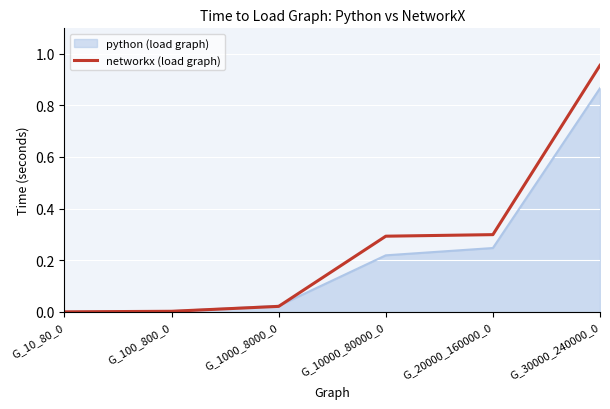

List the series in order of their peak value, lowest first.

python (load graph), networkx (load graph)